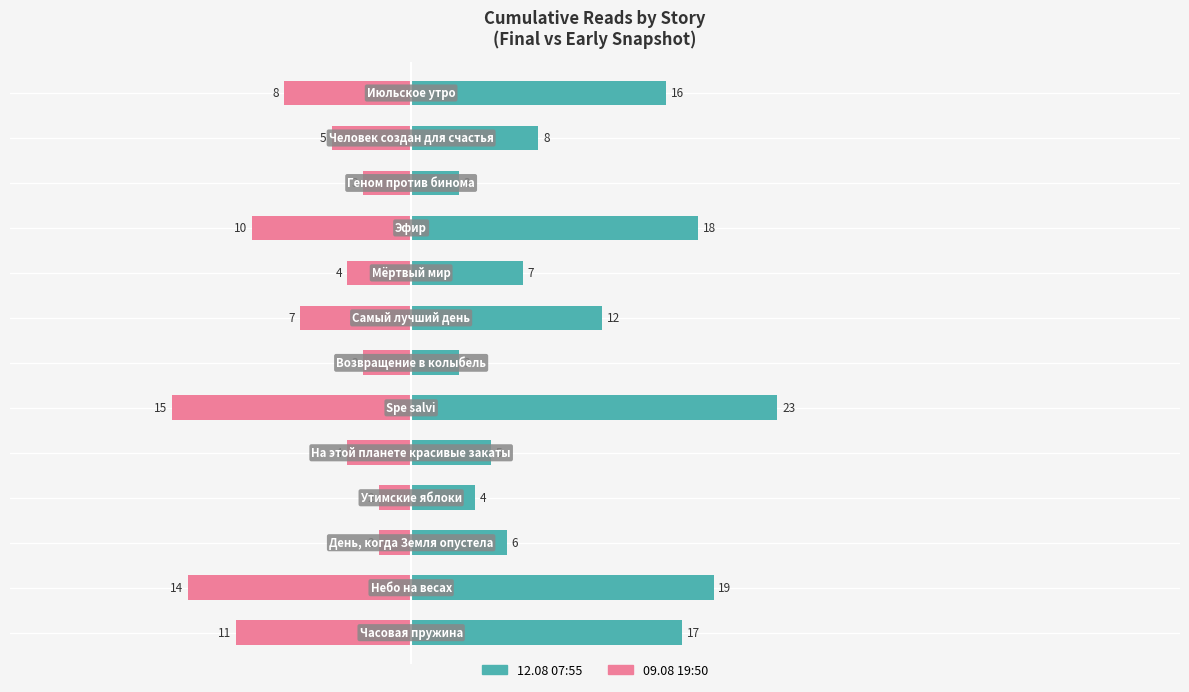

What is the sum of all 12.08 07:55 values?

141